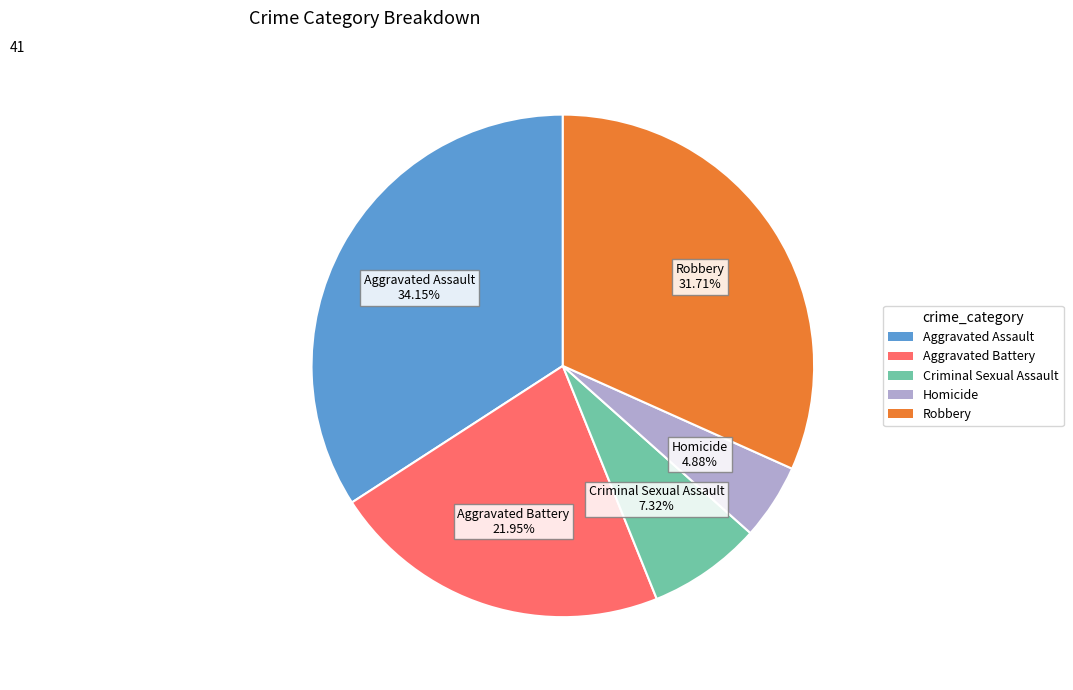

True or false: Robbery accounts for 21% of the total.

False